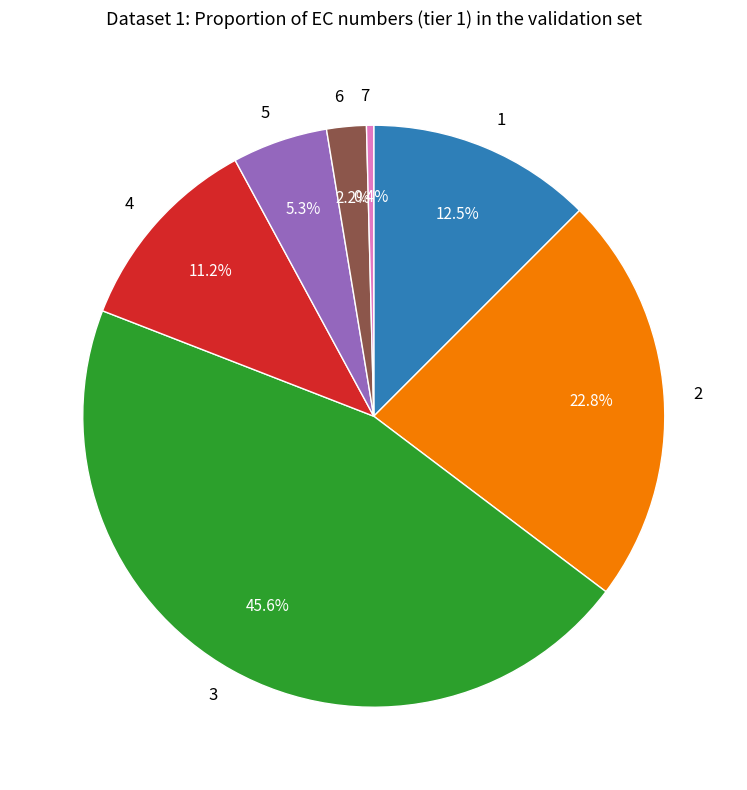

How many segments does this pie chart have?

7